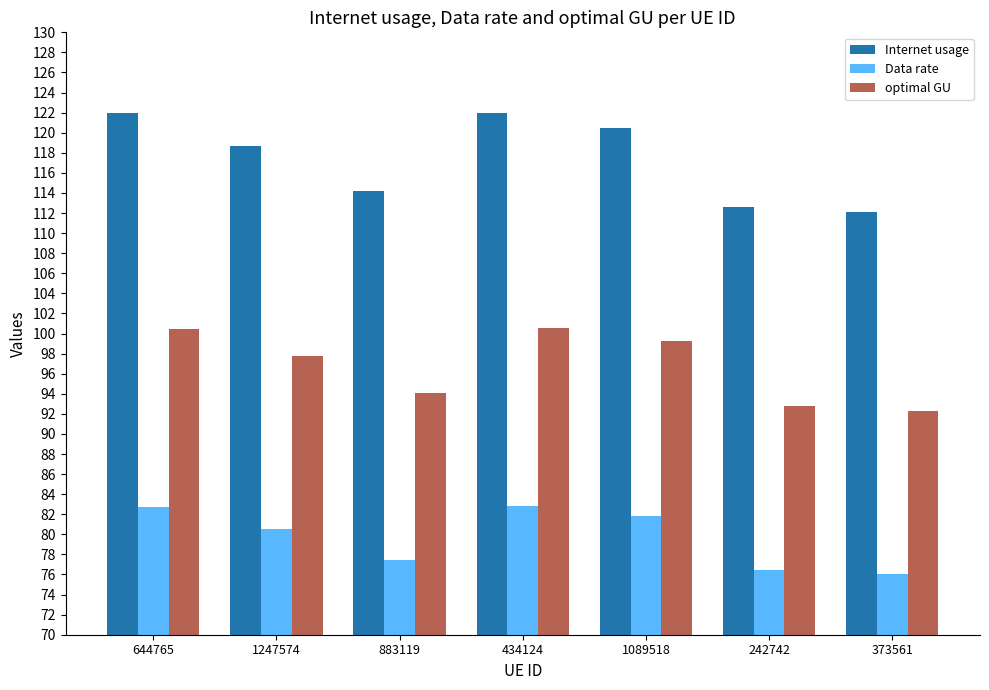

Which series has the largest total across all categories?

Internet usage